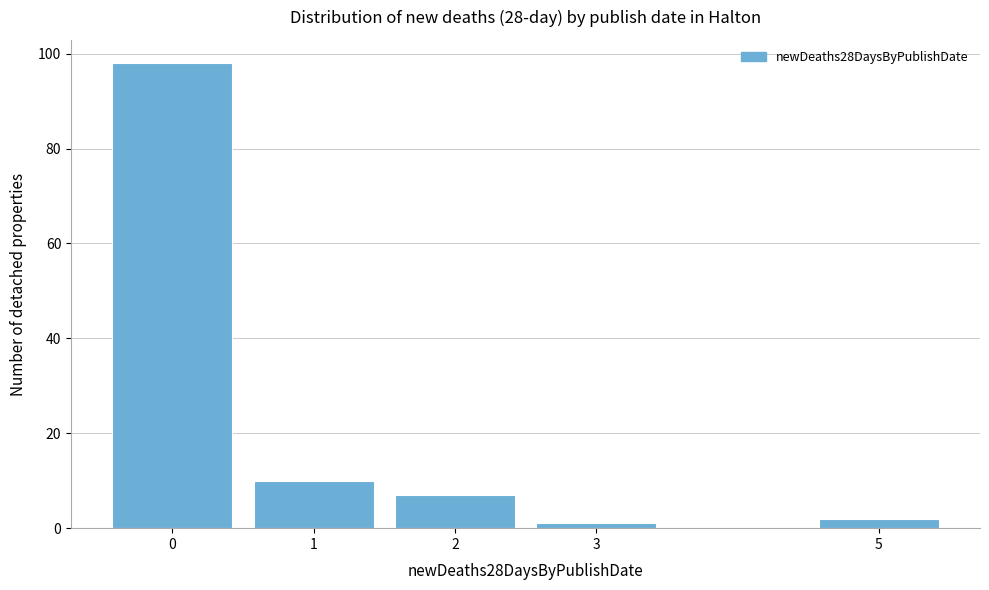

Reading left to right, what are all the values shown in this chart?

0=98	1=10	2=7	3=1	5=2